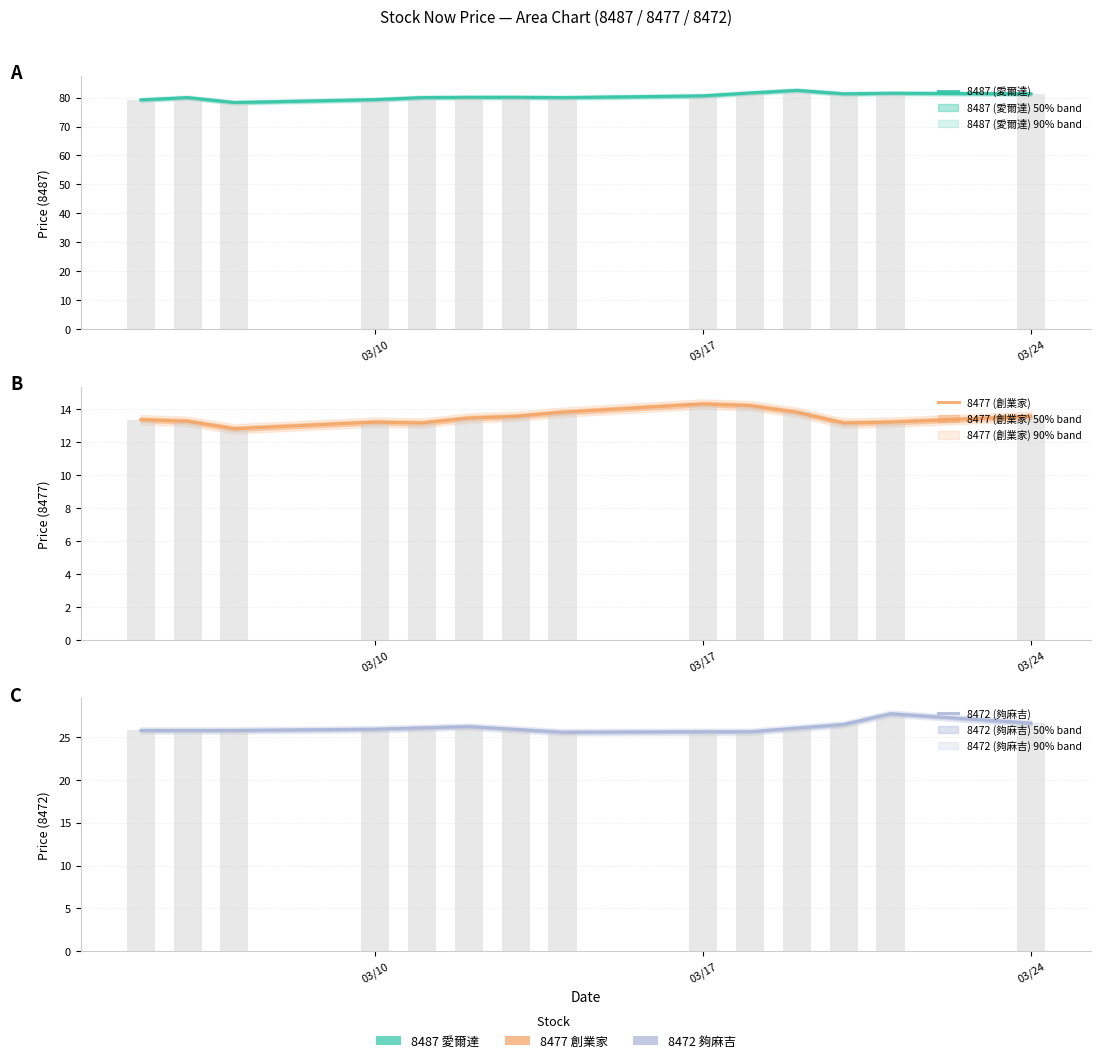

Which series has the largest range (max minus min)?

8487 (愛爾達)